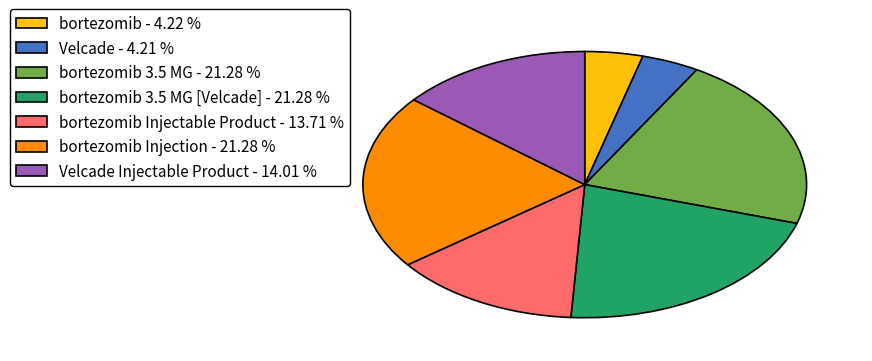

Approximately how many times larger is the value at bortezomib 3.5 MG [Velcade] - 21.28 % compared to bortezomib Injection - 21.28 %?

1.0